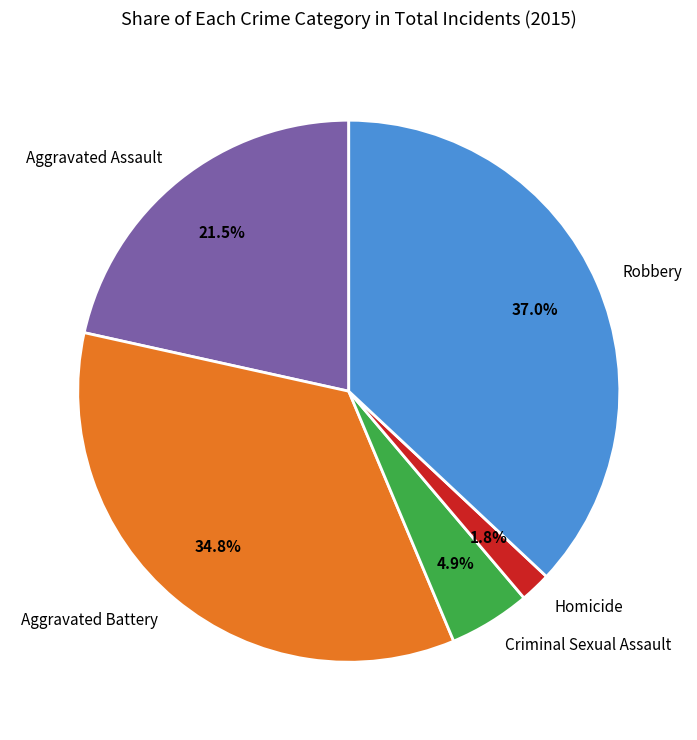

Between Aggravated Assault and Criminal Sexual Assault, which is larger?

Aggravated Assault